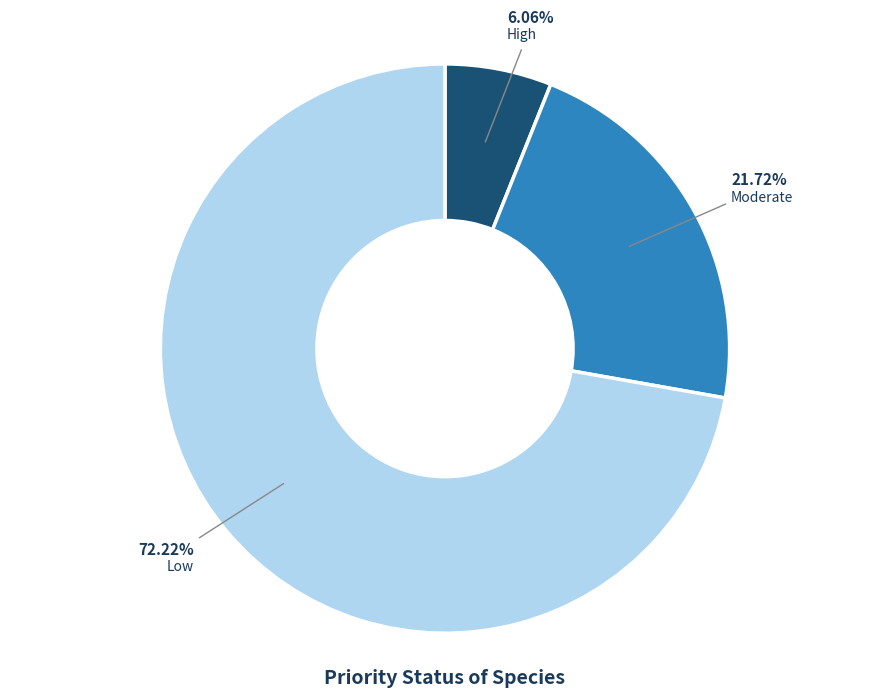

Does any single category account for the majority?

Yes